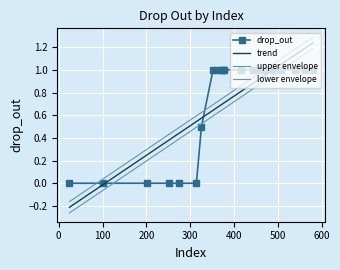

What is the label of the 20th point from the right?

200